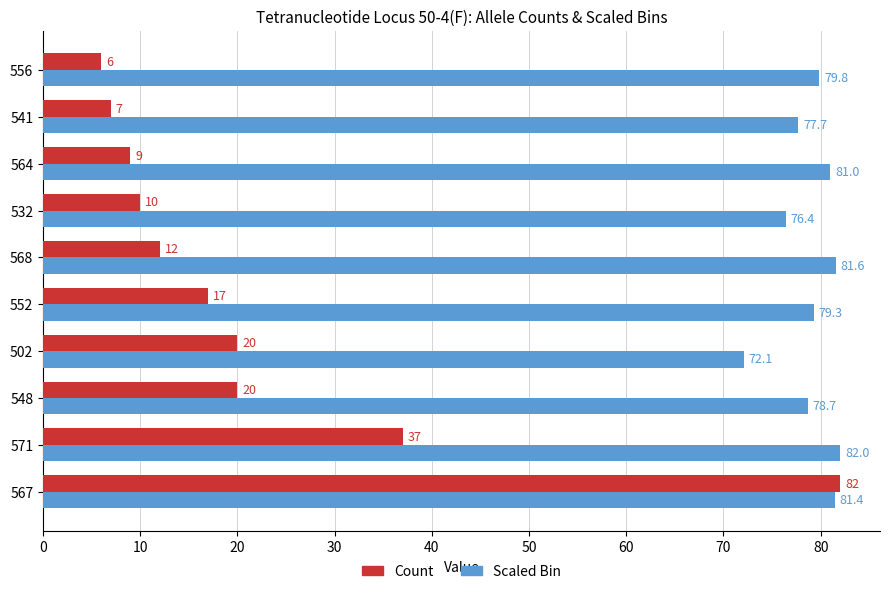

Read the Scaled Bin value at 564.

81.0